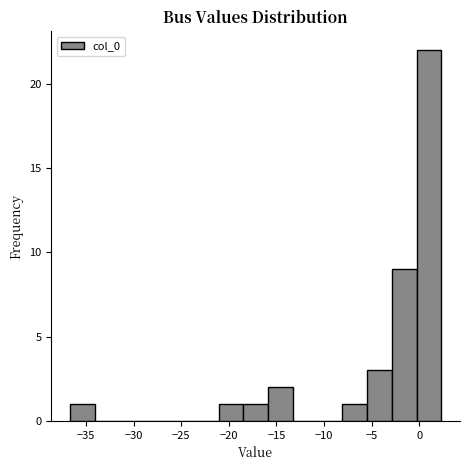

Which range on the x-axis has the tallest bar?

-0.5 to 2.5